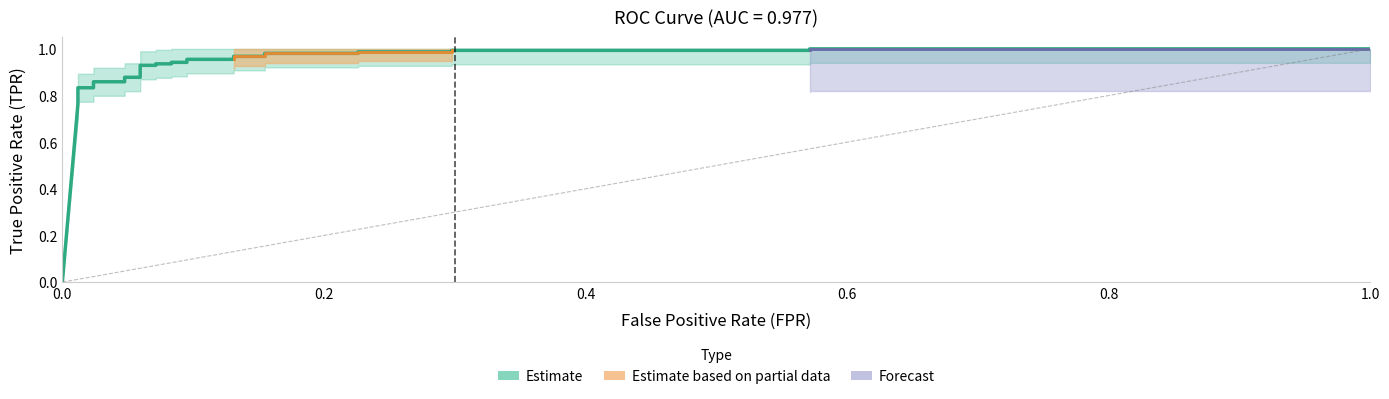

At which label is the value closest to 0?

fpr